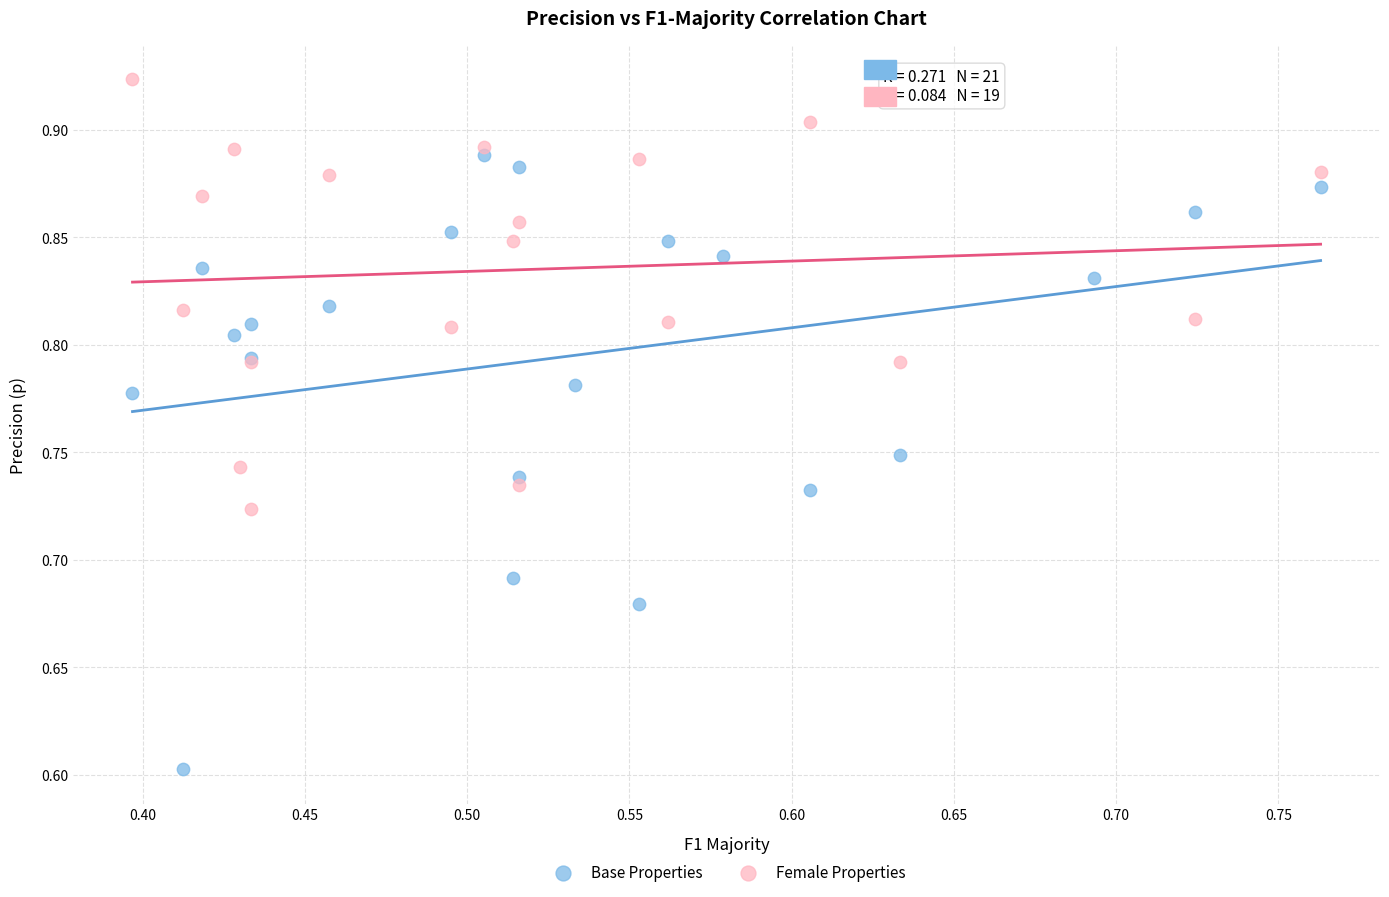

Which series contains the highest Y value?

Female Properties